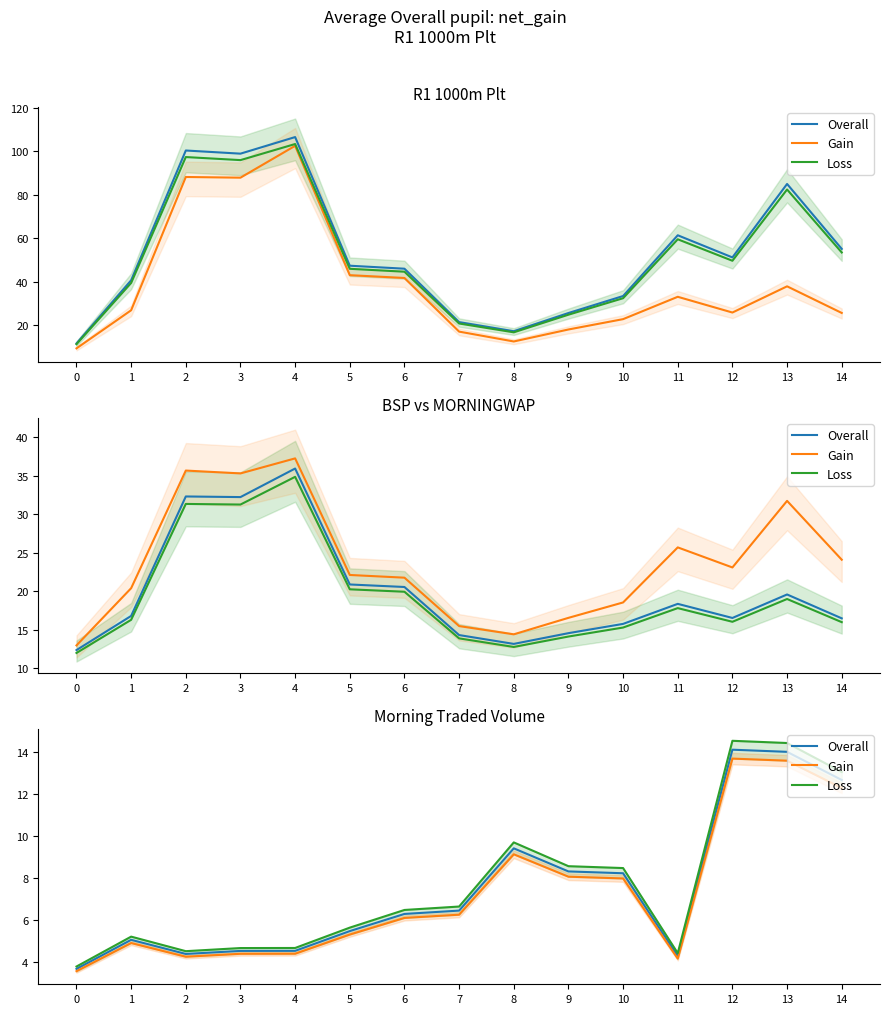

True or false: Loss and Overall intersect in this chart.

False